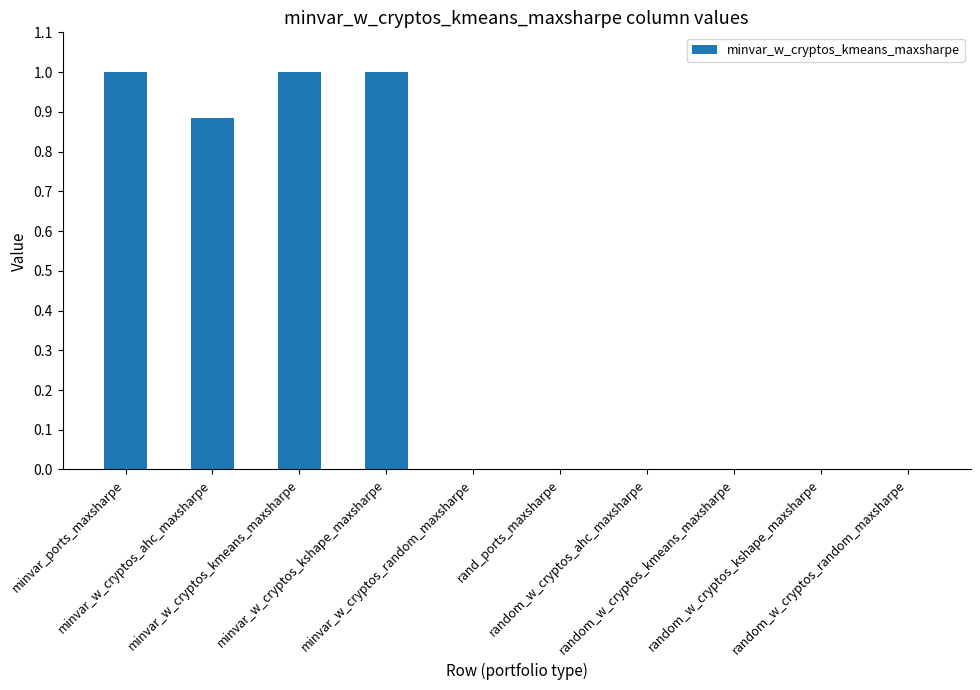

What is the maximum value shown in the chart?

1.0